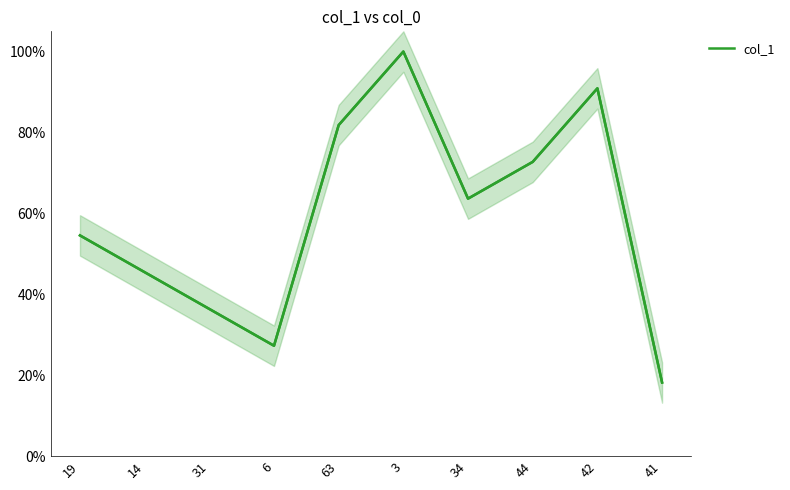

Does the chart display data point markers on the line(s)?

No